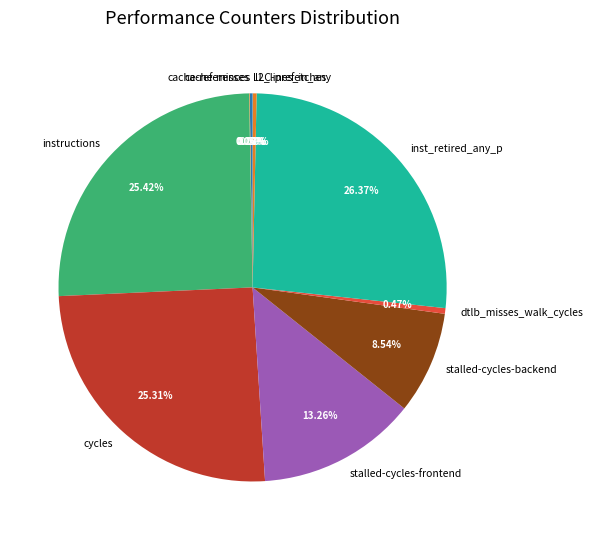

Which slice is the largest?

inst_retired_any_p